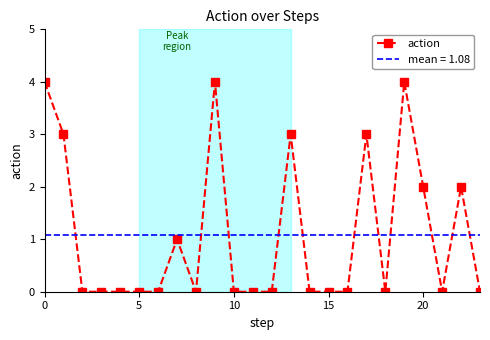

How many values are between 0 and 3?

21